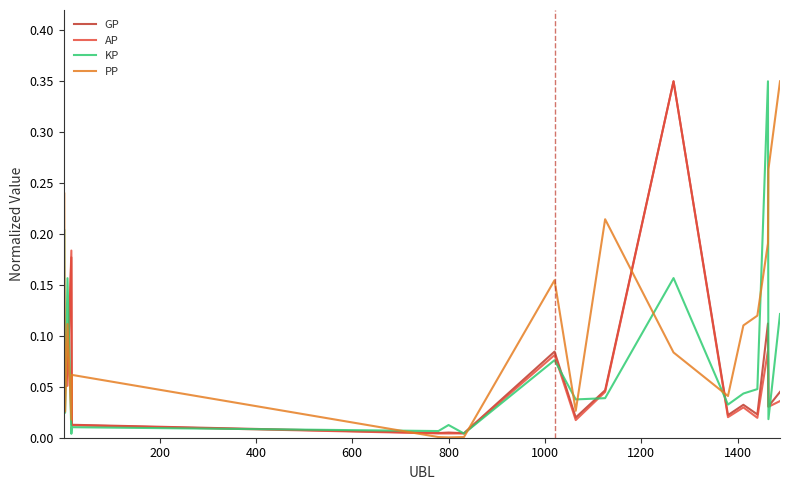

Which series has the largest total across all categories?

PP